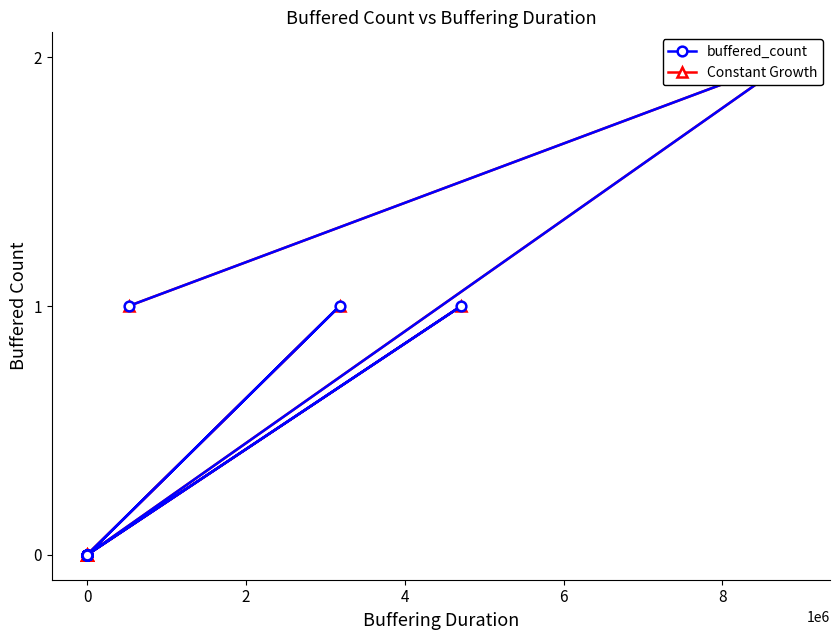

What is the label of the 15th point from the left?

14